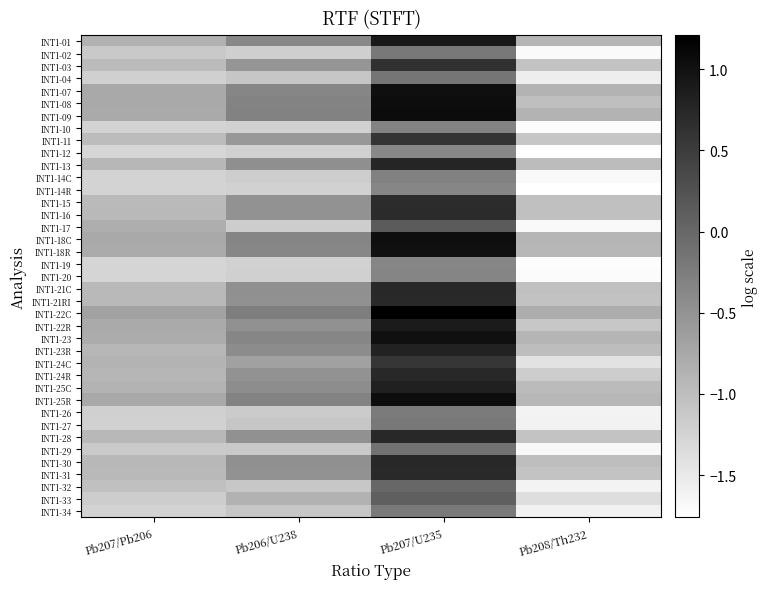

At Pb207/U235, list the series in order from largest to smallest.

INT1-22C, INT1-09, INT1-08, INT1-25R, INT1-18C, INT1-07, INT1-23, INT1-18R, INT1-01, INT1-22R, INT1-25C, INT1-23R, INT1-13, INT1-24R, INT1-30, INT1-28, INT1-21C, INT1-21RI, INT1-31, INT1-16, INT1-15, INT1-03, INT1-11, INT1-24C, INT1-17, INT1-33, INT1-32, INT1-29, INT1-04, INT1-27, INT1-02, INT1-34, INT1-26, INT1-14C, INT1-10, INT1-20, INT1-14R, INT1-19, INT1-12